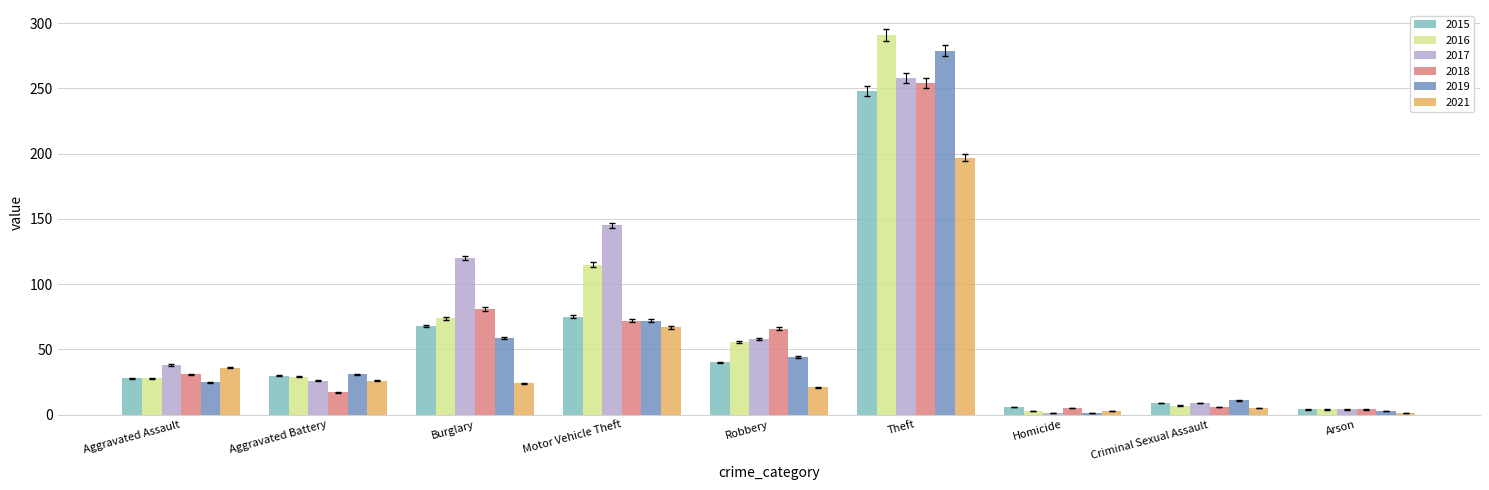

What is the label of the 4th bar from the left?

Motor Vehicle Theft